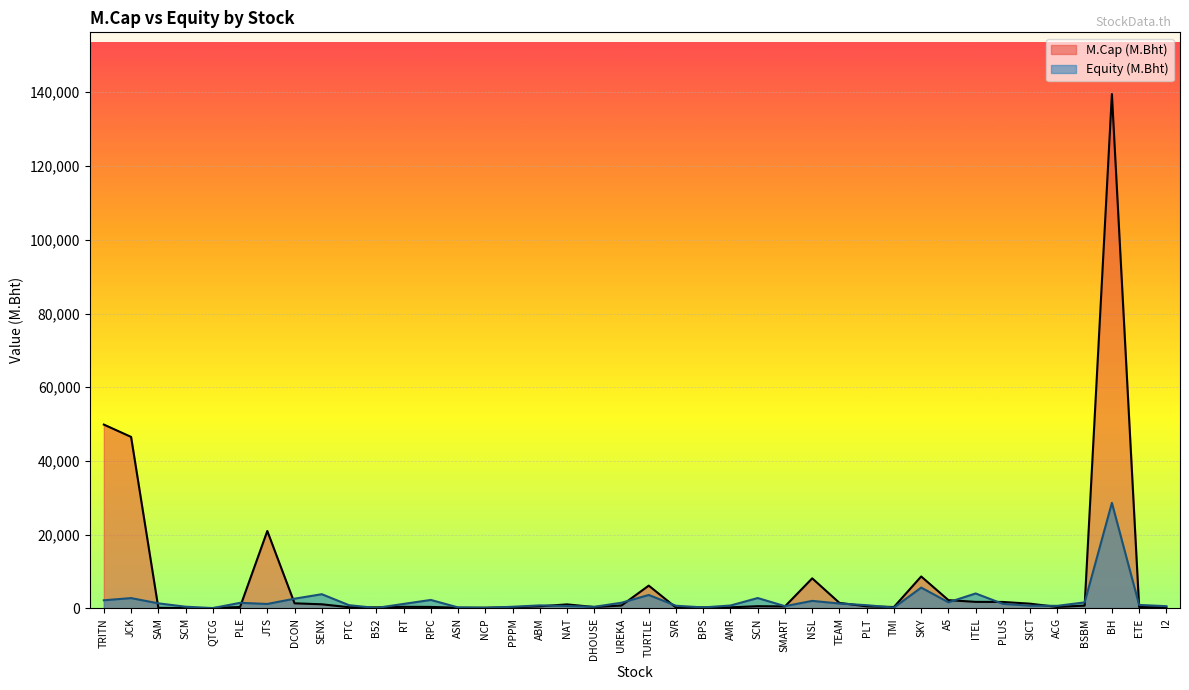

What is the total value across all series at RPC?

2733.5